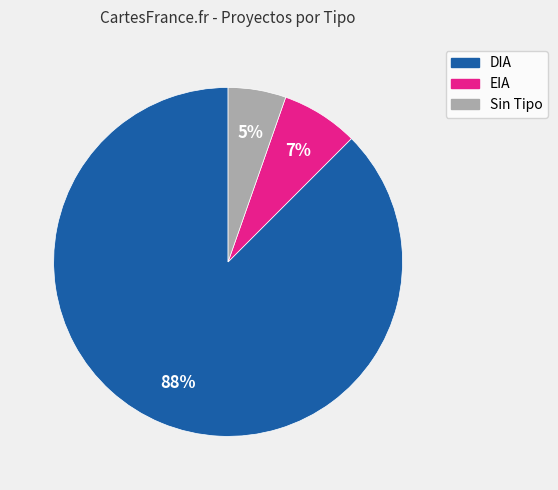

To the nearest percent, what is the average slice percentage?

33%